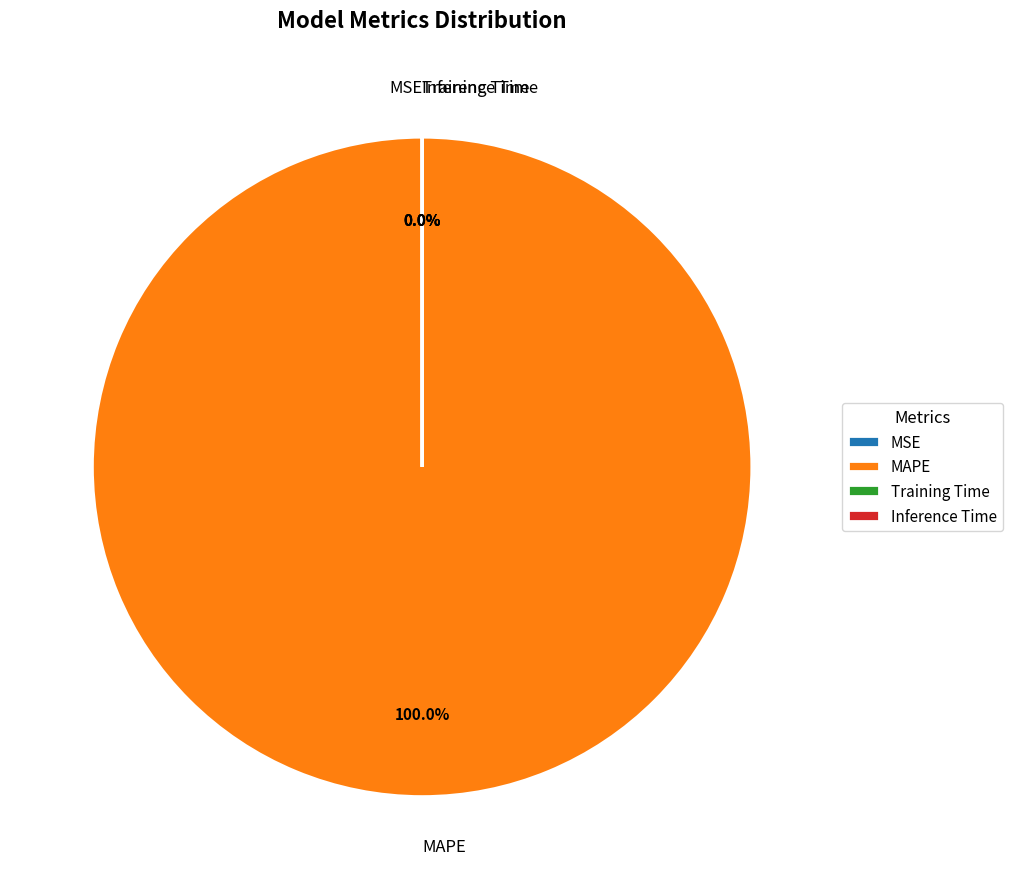

What is the smallest slice in the pie chart?

Inference Time